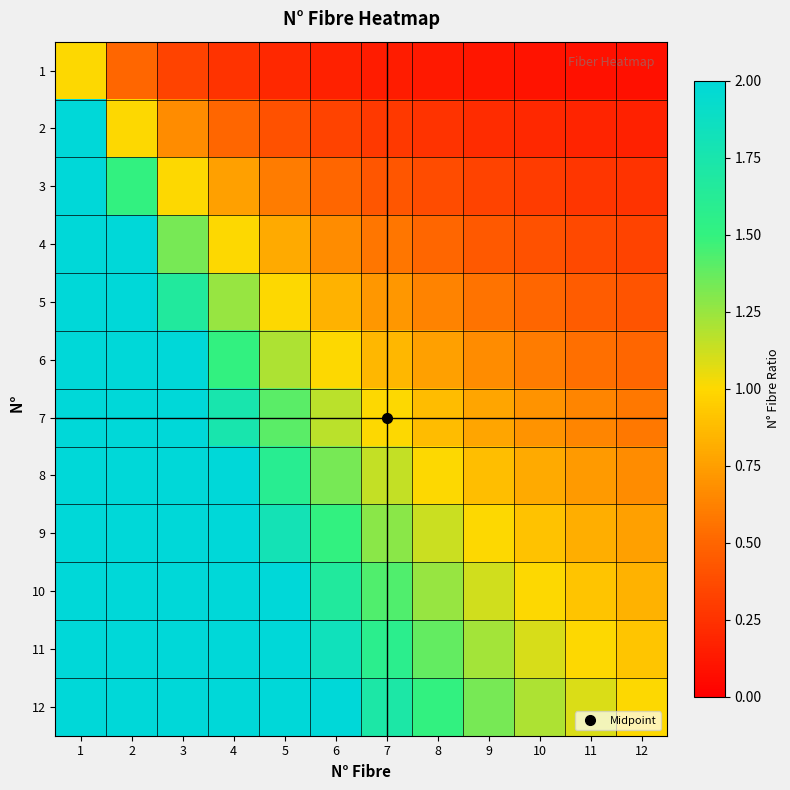

Reading left to right, list all the values displayed in this chart.

1: 1=1.0	2=0.5	3=0.3	4=0.2	5=0.2	6=0.2	7=0.1	8=0.1	9=0.1	10=0.1	11=0.1	12=0.1
2: 1=2.0	2=1.0	3=0.7	4=0.5	5=0.4	6=0.3	7=0.3	8=0.2	9=0.2	10=0.2	11=0.2	12=0.2
3: 1=3.0	2=1.5	3=1.0	4=0.8	5=0.6	6=0.5	7=0.4	8=0.4	9=0.3	10=0.3	11=0.3	12=0.2
4: 1=4.0	2=2.0	3=1.3	4=1.0	5=0.8	6=0.7	7=0.6	8=0.5	9=0.4	10=0.4	11=0.4	12=0.3
5: 1=5.0	2=2.5	3=1.7	4=1.2	5=1.0	6=0.8	7=0.7	8=0.6	9=0.6	10=0.5	11=0.5	12=0.4
6: 1=6.0	2=3.0	3=2.0	4=1.5	5=1.2	6=1.0	7=0.9	8=0.8	9=0.7	10=0.6	11=0.5	12=0.5
7: 1=7.0	2=3.5	3=2.3	4=1.8	5=1.4	6=1.2	7=1.0	8=0.9	9=0.8	10=0.7	11=0.6	12=0.6
8: 1=8.0	2=4.0	3=2.7	4=2.0	5=1.6	6=1.3	7=1.1	8=1.0	9=0.9	10=0.8	11=0.7	12=0.7
9: 1=9.0	2=4.5	3=3.0	4=2.2	5=1.8	6=1.5	7=1.3	8=1.1	9=1.0	10=0.9	11=0.8	12=0.8
10: 1=10.0	2=5.0	3=3.3	4=2.5	5=2.0	6=1.7	7=1.4	8=1.2	9=1.1	10=1.0	11=0.9	12=0.8
11: 1=11.0	2=5.5	3=3.7	4=2.8	5=2.2	6=1.8	7=1.6	8=1.4	9=1.2	10=1.1	11=1.0	12=0.9
12: 1=12.0	2=6.0	3=4.0	4=3.0	5=2.4	6=2.0	7=1.7	8=1.5	9=1.3	10=1.2	11=1.1	12=1.0